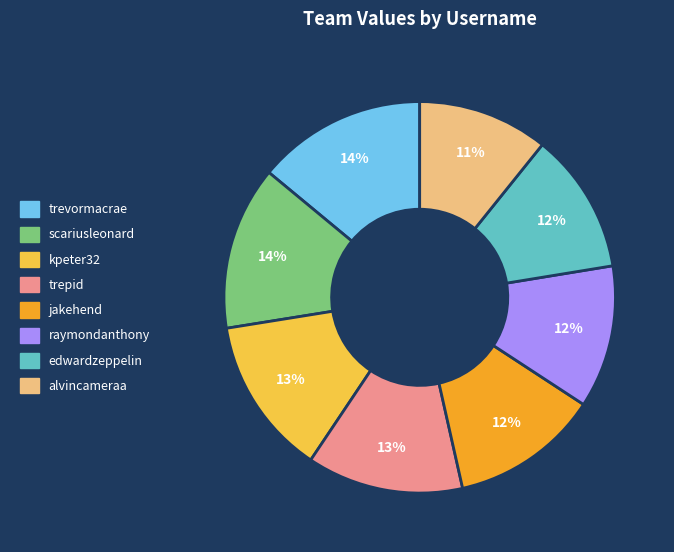

To the nearest percent, what portion does kpeter32 represent?

13%